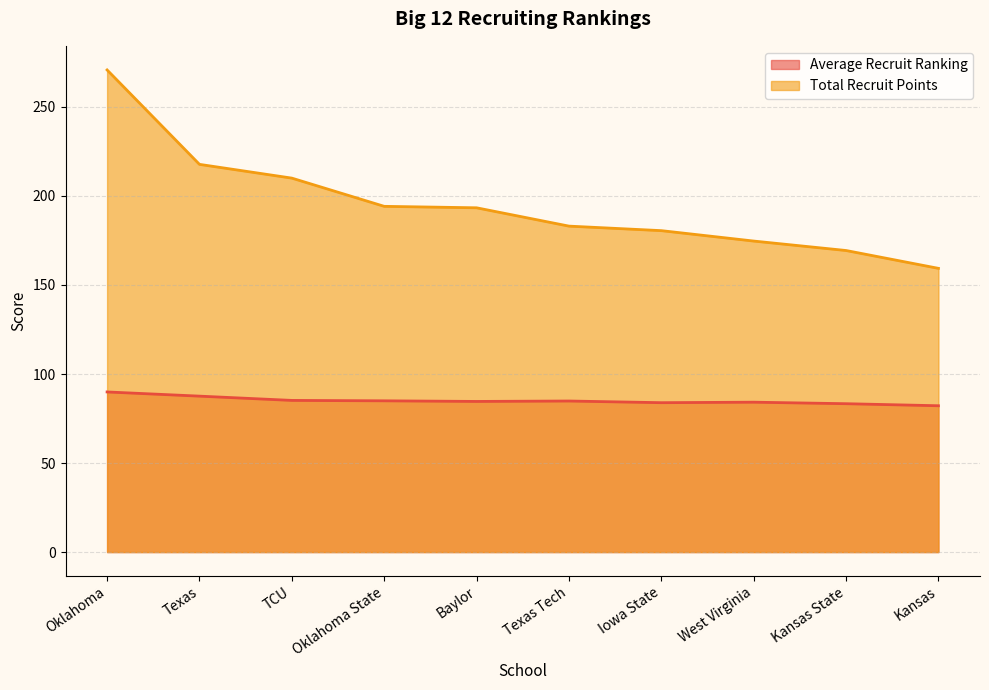

True or false: Total Recruit Points and Average Recruit Ranking intersect in this chart.

False